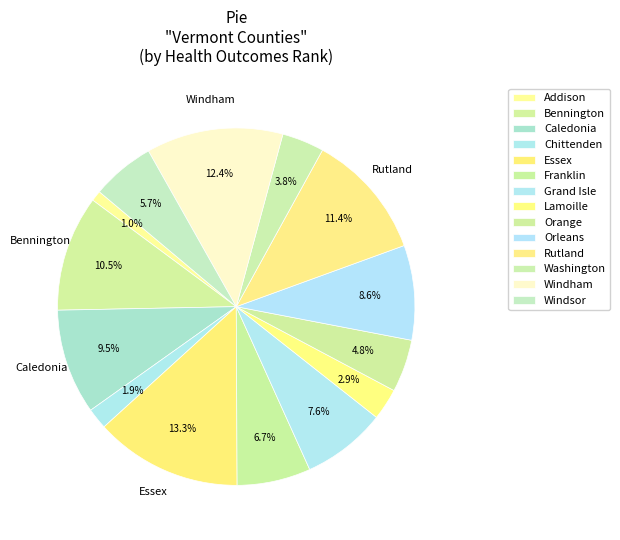

How many segments does this pie chart have?

14